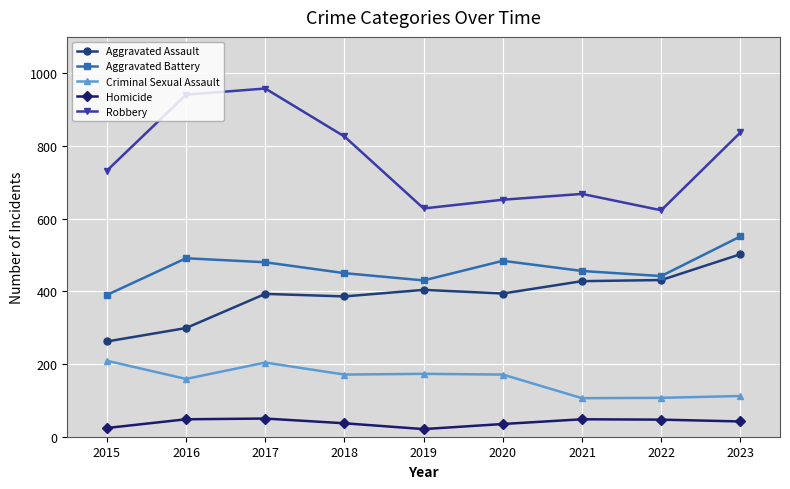

True or false: Robbery and Aggravated Battery cross at least once.

False